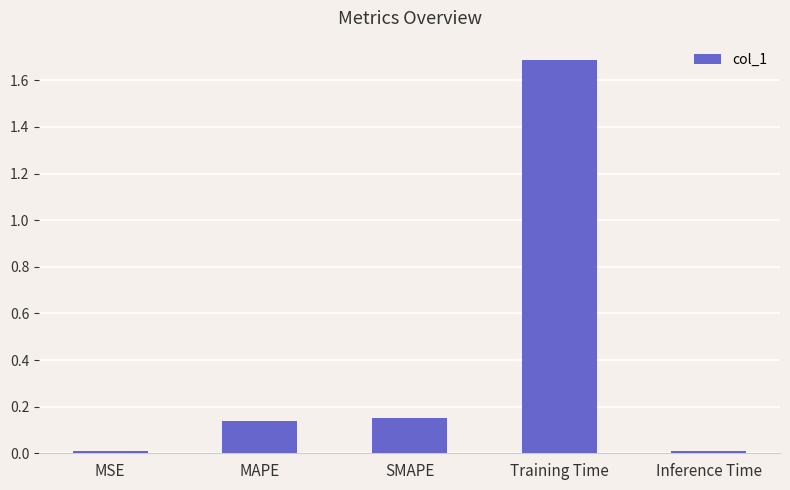

What is the sum of all values?

2.0